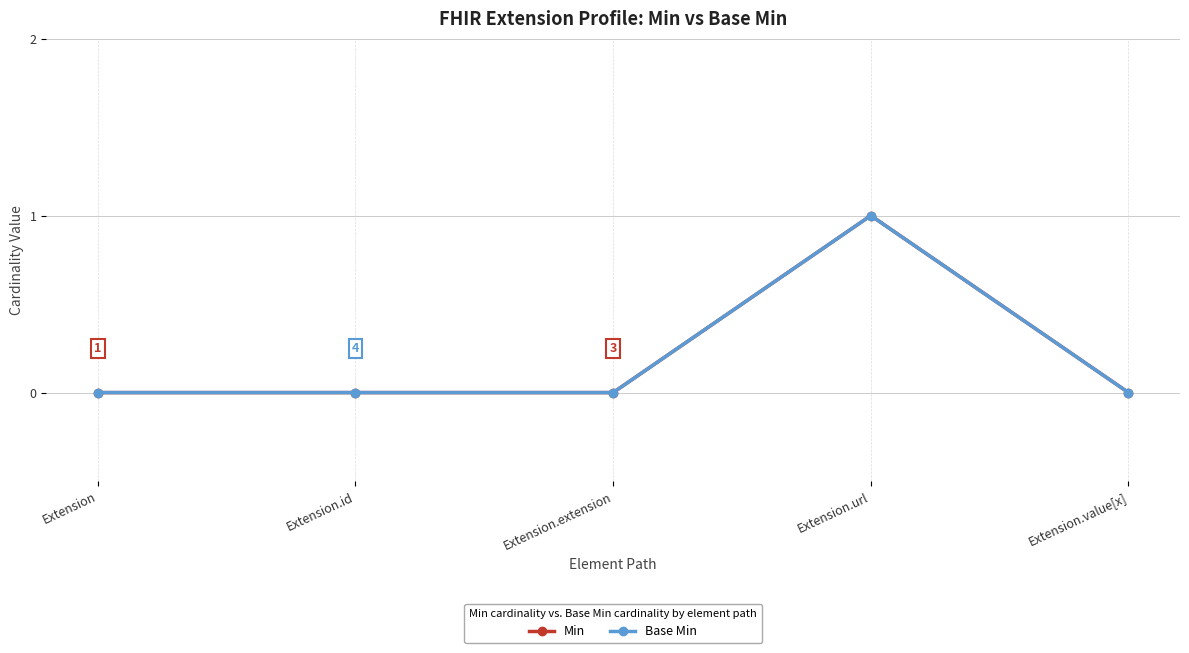

How many distinct data groups are displayed?

2